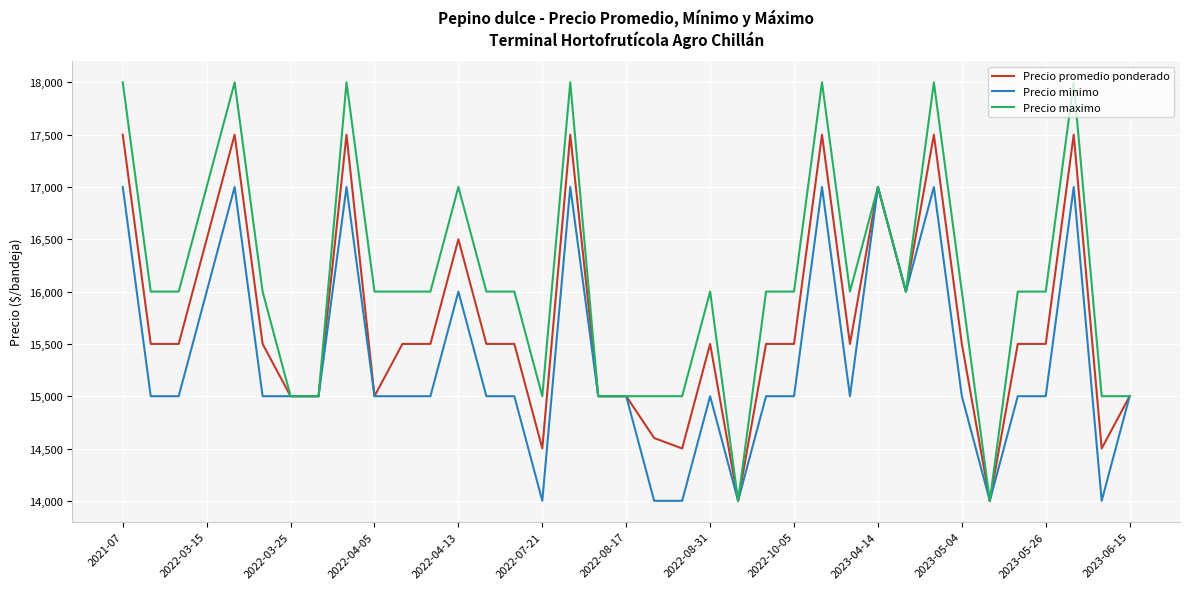

Which series has the largest total across all categories?

Precio maximo